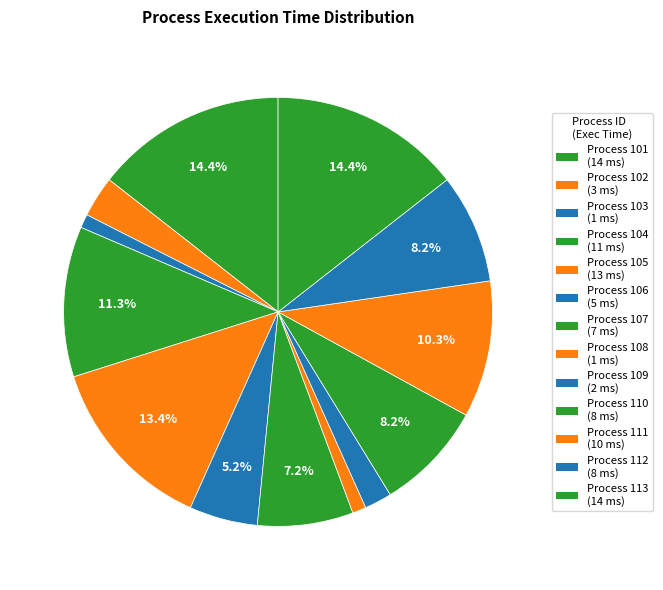

How many slices are in this pie chart?

13